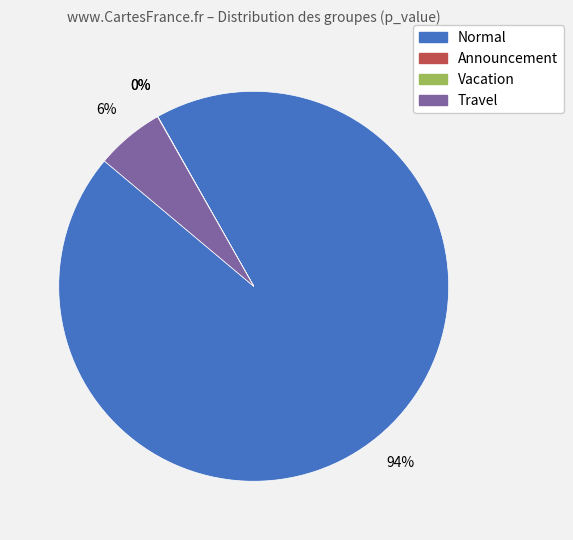

Which category accounts for the majority?

Normal